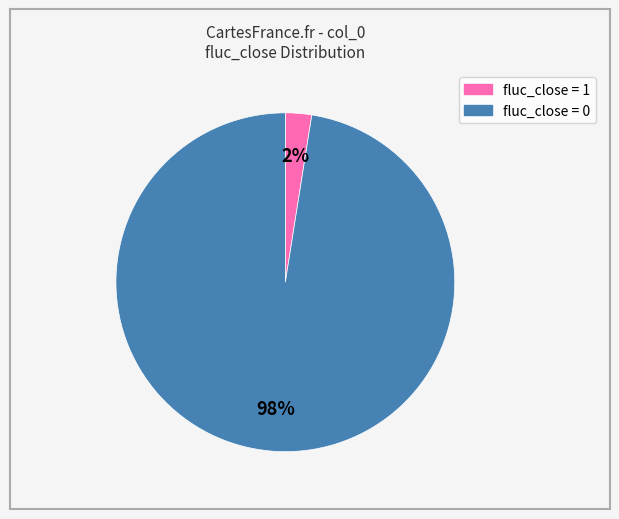

To the nearest percent, what is the combined percentage of fluc_close = 1 and fluc_close = 0?

100%